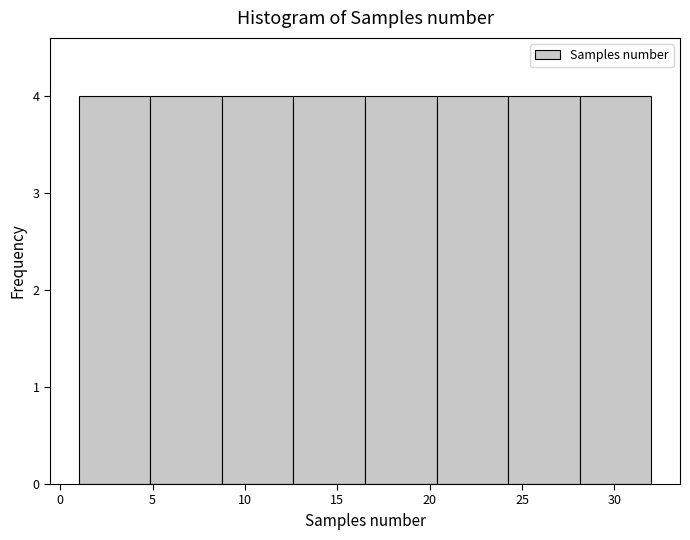

How tall is the bar that spans 20.5 to 24.5 on the x-axis? Neither the bar edges nor the heights are printed on the chart, so give them approximately, as read against the axes.

4